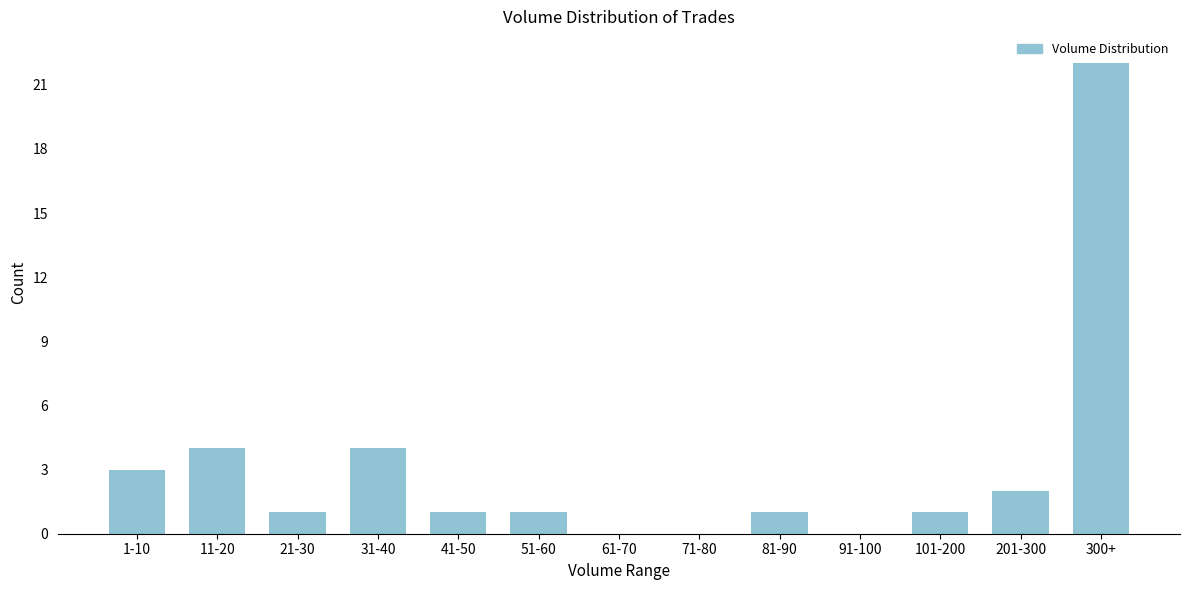

Reading left to right, extract all data points from this chart.

1-10=3	11-20=4	21-30=1	31-40=4	41-50=1	51-60=1	61-70=0	71-80=0	81-90=1	91-100=0	101-200=1	201-300=2	300+=22